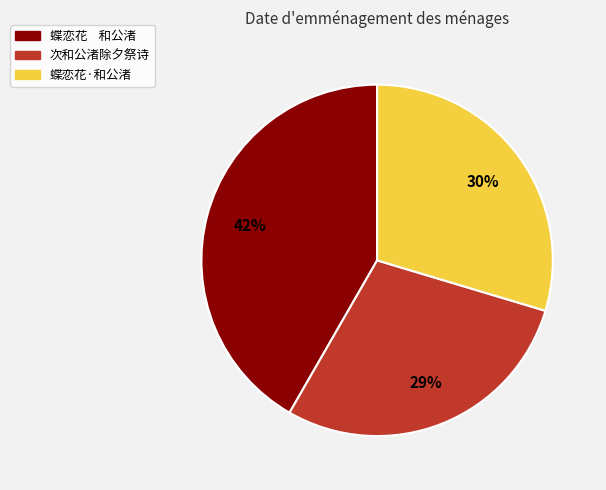

Combined, do 次和公渚除夕祭诗 and 蝶恋花 和公渚 account for over 50%?

Yes